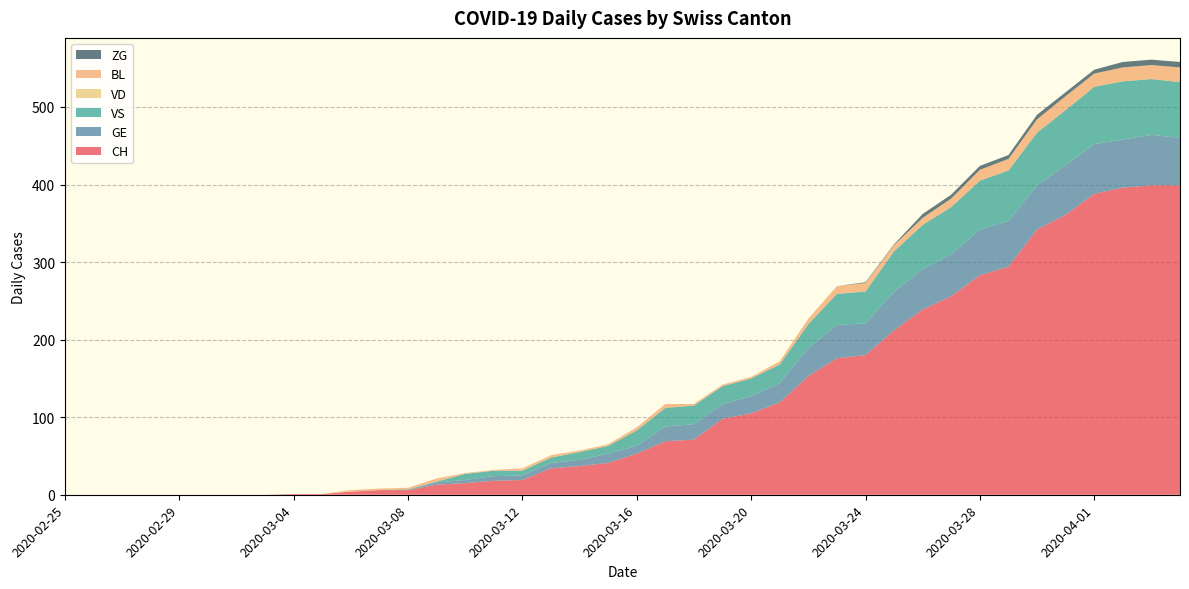

Reading left to right, list all the values displayed in this chart.

CH: 0	0	0	0	0	0	0	0	1	1	4	6	6	13	15	18	19	34	37	41	53	69	71	98	105	119	153	176	180	212	239	256	283	294	342	361	388	396	399	399
GE: 0	0	0	0	0	0	0	0	0	0	0	0	0	3	4	6	6	7	8	12	10	19	20	19	22	25	36	43	41	50	52	54	59	59	57	64	64	62	65	61
VS: 0	0	0	0	0	0	0	0	0	0	0	0	1	1	8	7	6	7	10	10	20	24	24	23	23	24	31	40	41	52	57	61	63	65	68	71	74	75	72	72
VD: 0	0	0	0	0	0	0	0	0	0	0	0	0	0	0	0	0	0	0	0	0	0	0	0	0	0	0	0	0	0	0	0	0	0	0	0	0	0	0	0
BL: 0	0	0	0	0	0	0	0	0	0	2	2	2	4	1	1	3	3	2	2	4	5	2	2	2	4	7	10	11	8	9	11	14	15	17	18	17	18	18	19
ZG: 0	0	0	0	0	0	0	0	0	0	0	0	0	0	0	0	0	0	0	0	0	0	0	0	0	0	0	0	1	1	5	5	5	5	6	5	5	7	7	7